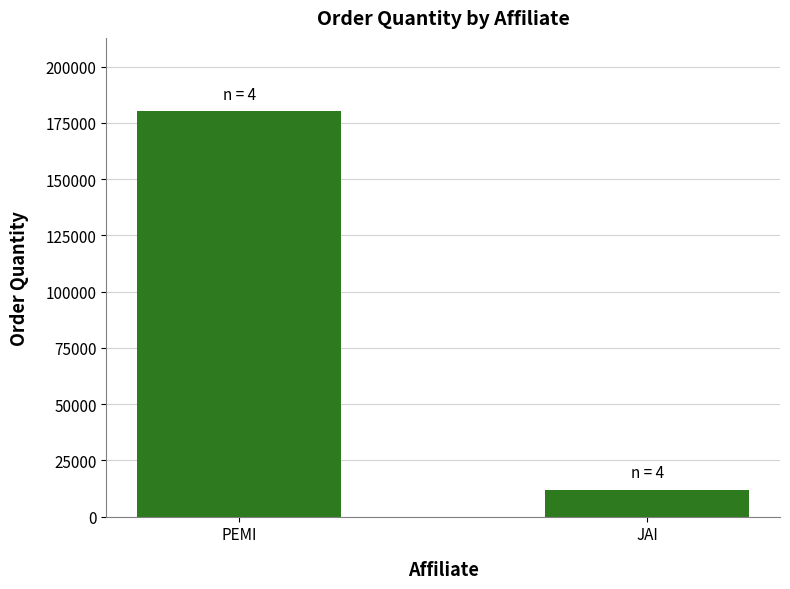

Is it true that the value at JAI is 12000?

True